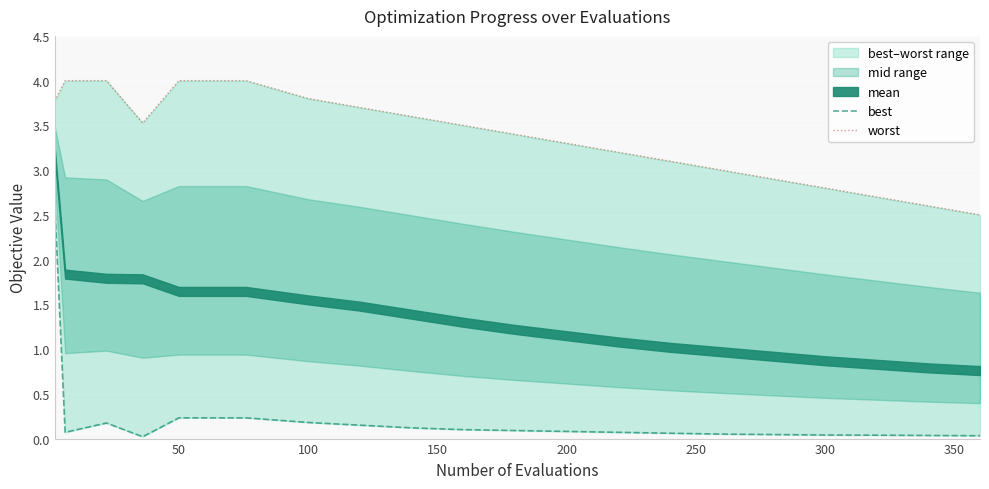

Is the value of worst at 13 greater than the value of best at 200?

Yes